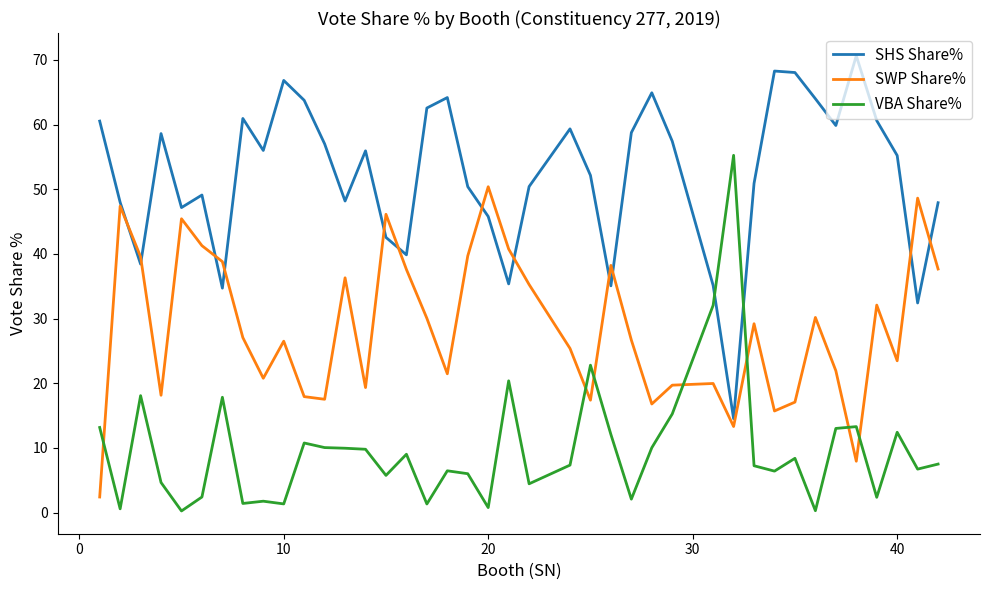

How many times do SHS Share% and SWP Share% cross each other?

12